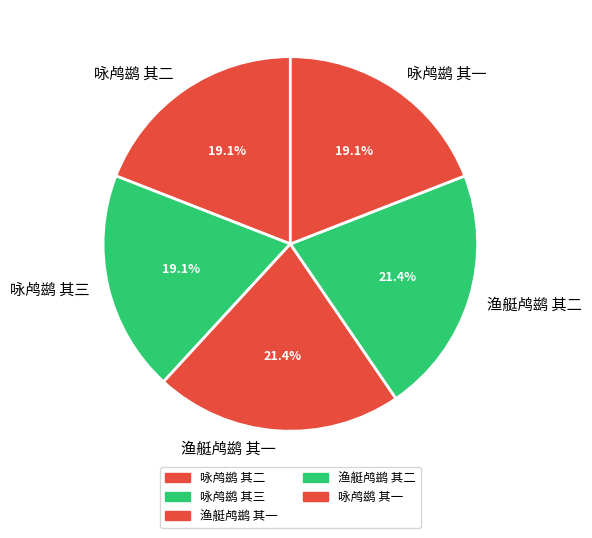

How many slices are in this pie chart?

5